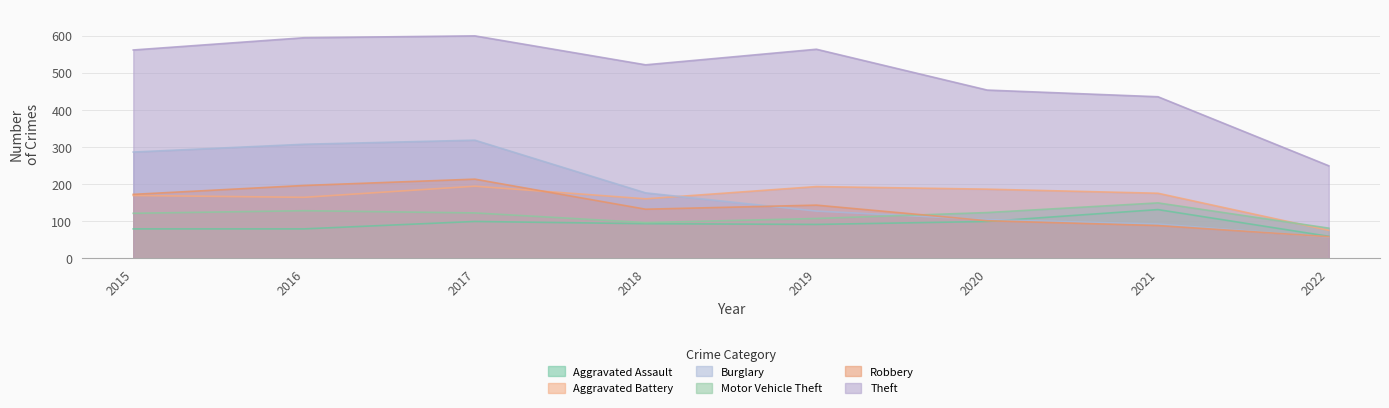

At which category does Burglary reach its first local peak?

2017